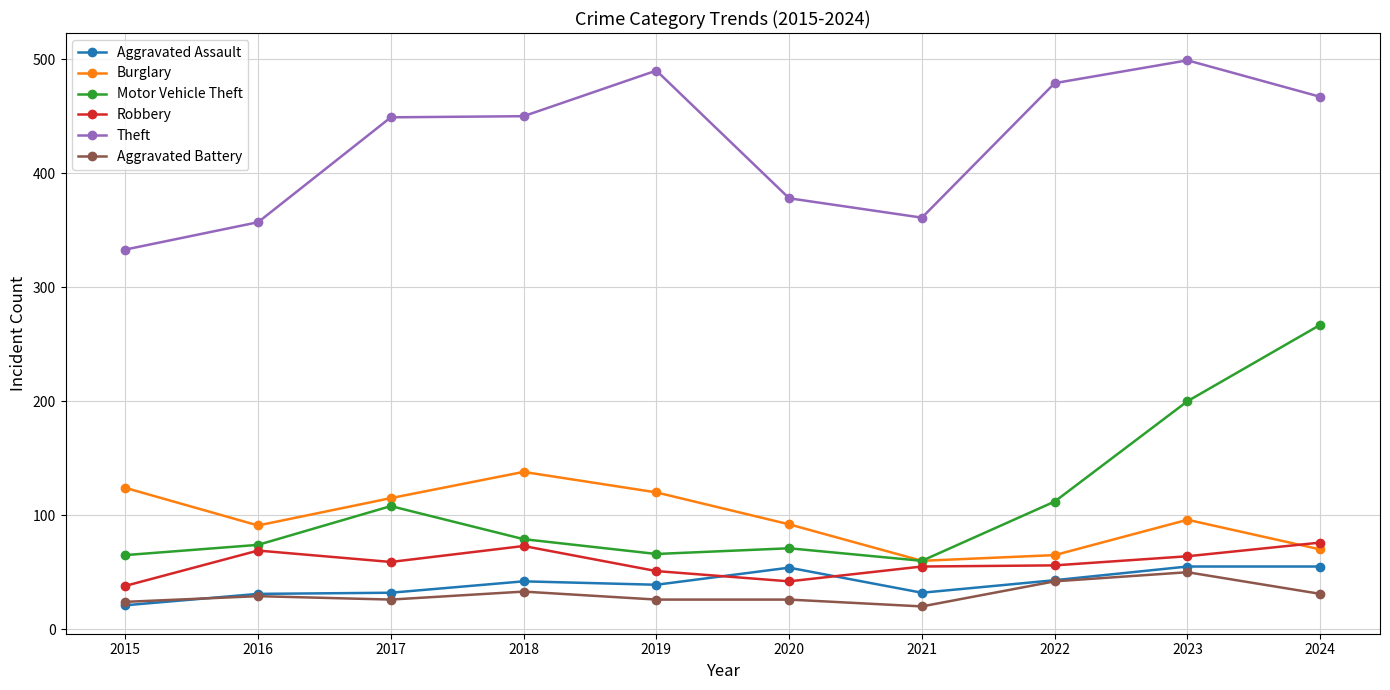

True or false: Motor Vehicle Theft and Aggravated Battery intersect in this chart.

False